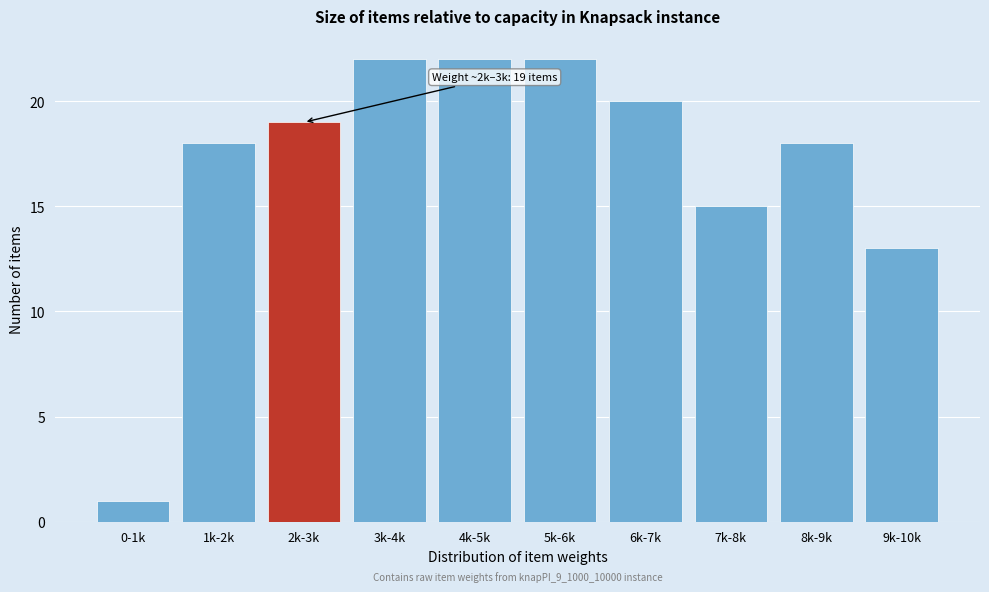

Reading left to right, what are all the values shown in this chart?

1	18	19	22	22	22	20	15	18	13